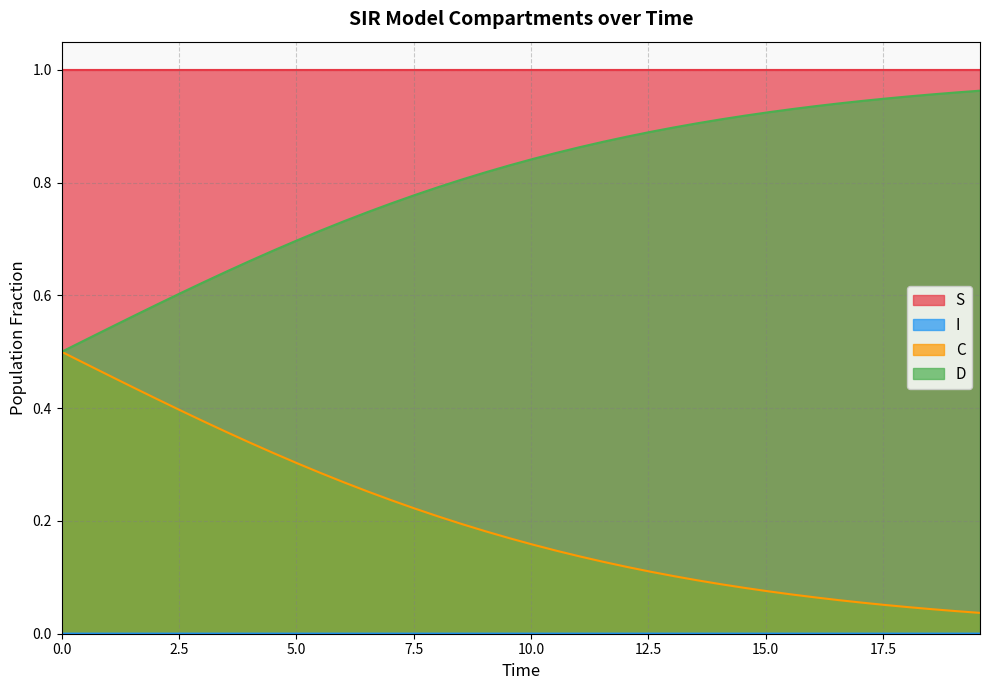

What are all the series names shown in the legend?

S, I, C, D